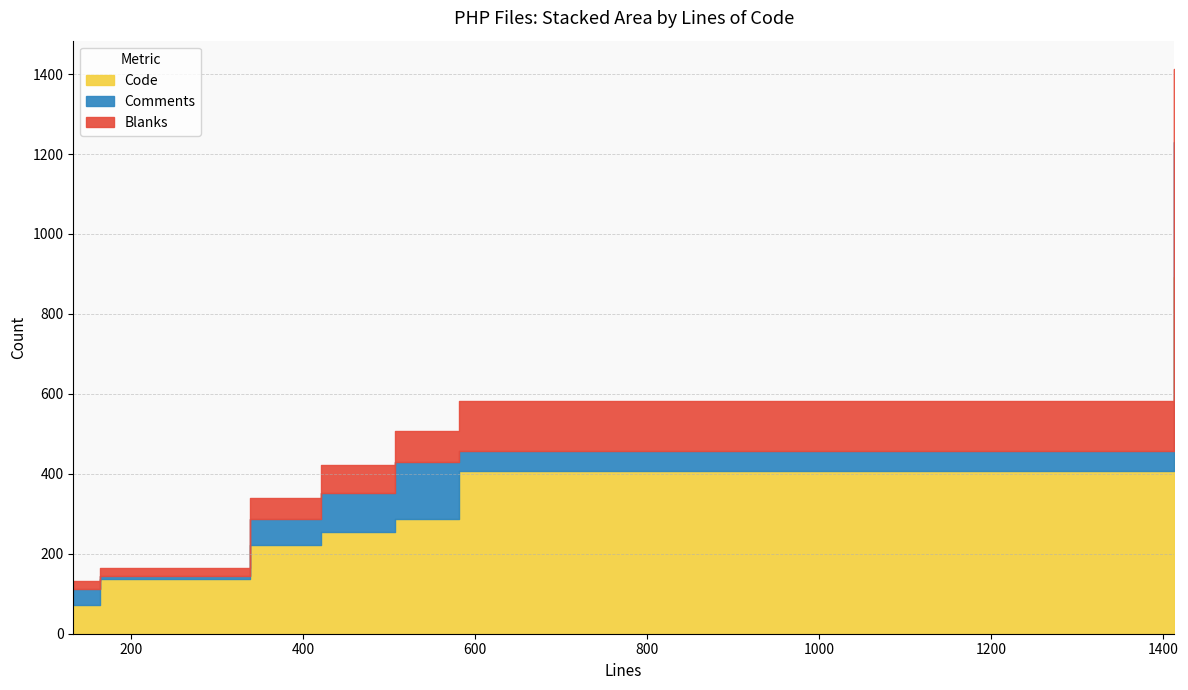

What is the highest value of the Code series?

892